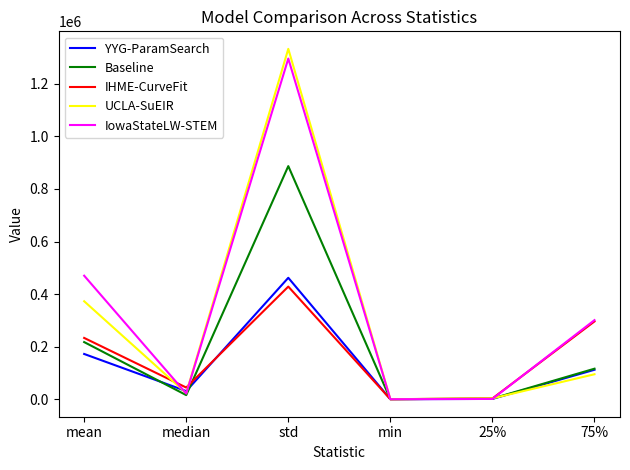

What position from the right is min?

3